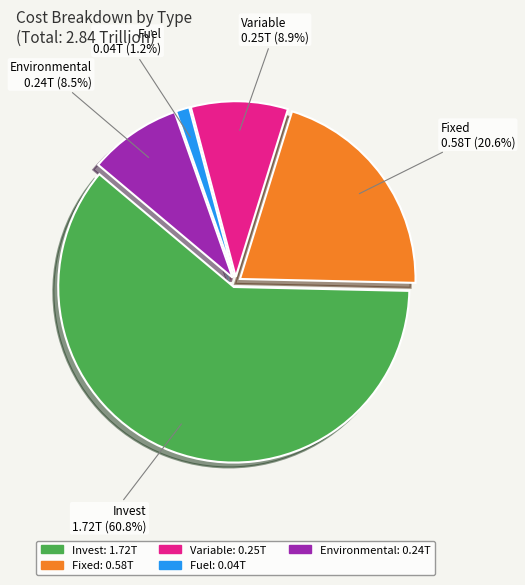

Between Invest and Environmental, which is larger?

Invest